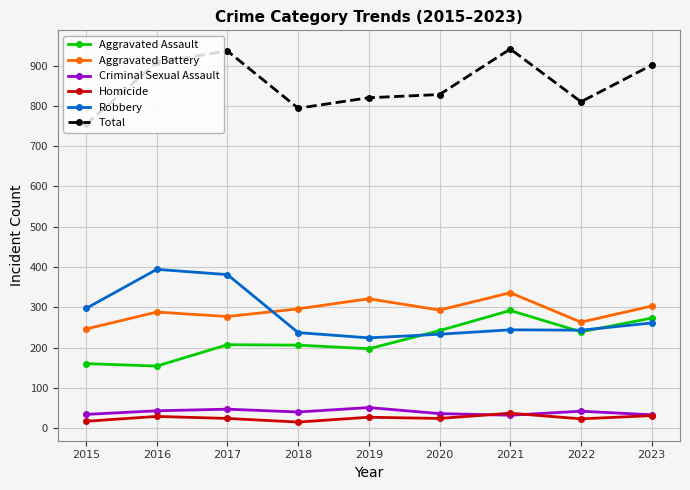

What is the approximate value of Criminal Sexual Assault at 2018, to the nearest 10?

40